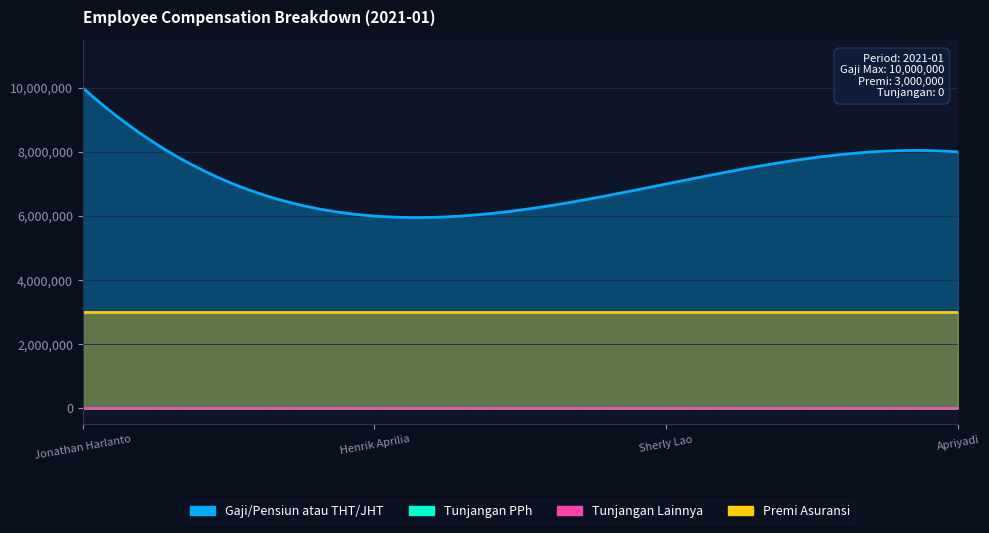

What is the maximum value for Gaji/Pensiun atau THT/JHT?

10000000